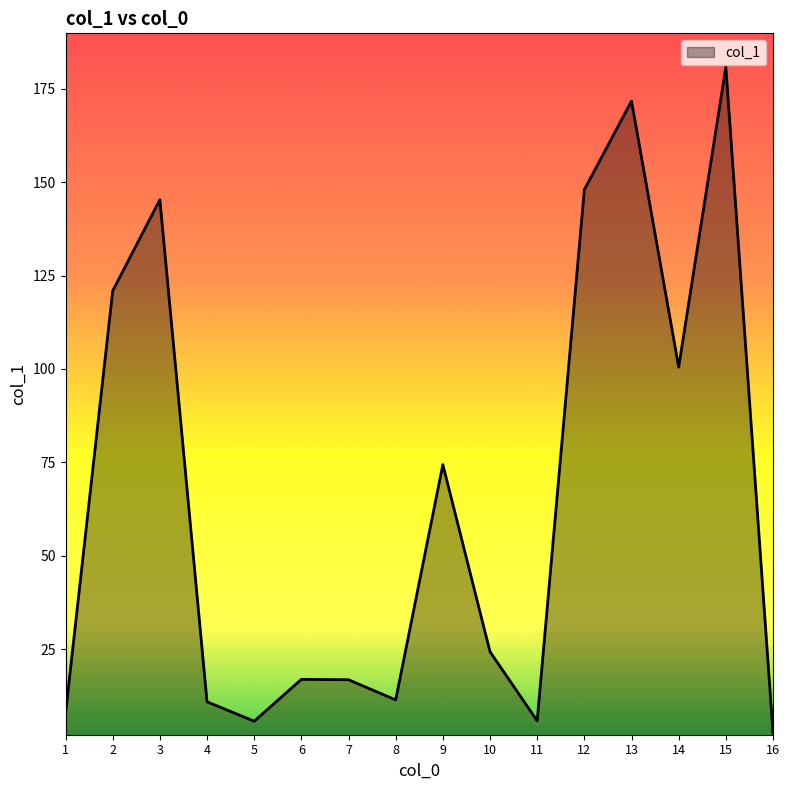

Where is the data nearest to the value 91?

14